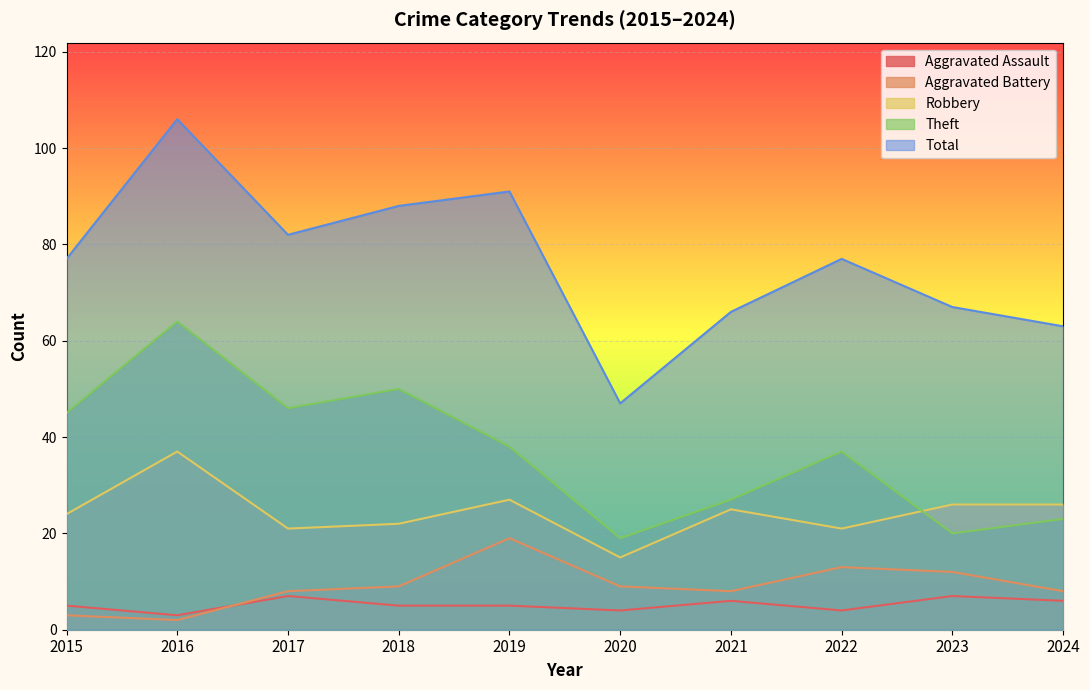

Does the chart display data point markers on the line(s)?

No